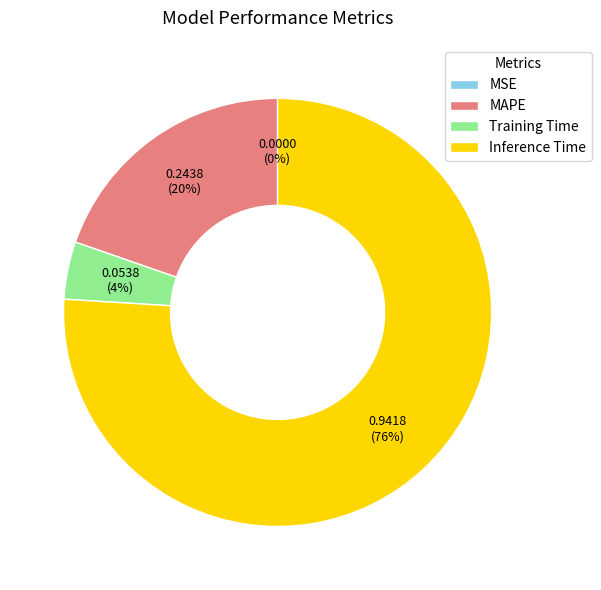

To the nearest percent, what portion does Inference Time represent?

76%